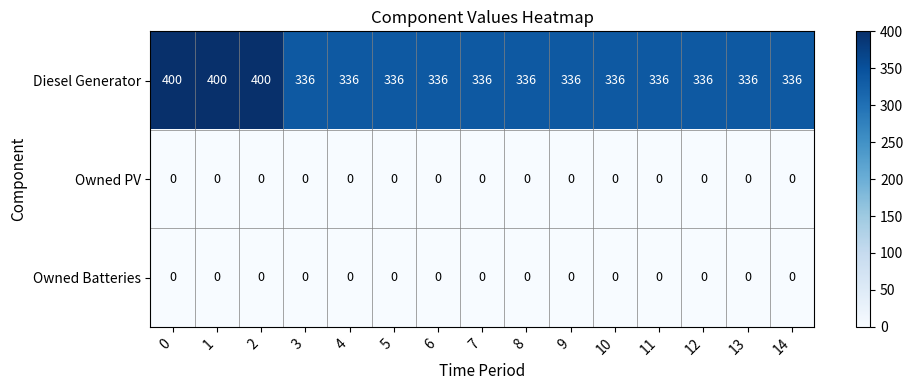

What is the maximum value for Diesel Generator?

400